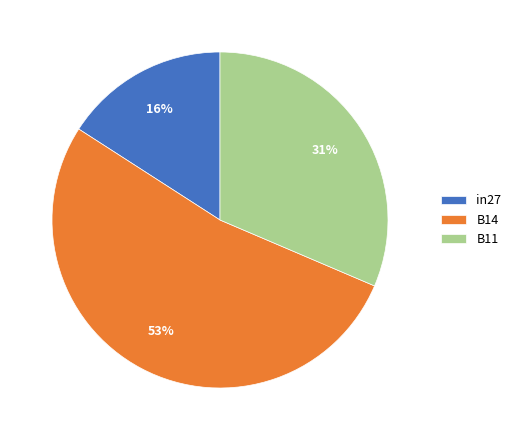

Is the sum of B14 and B11 greater than half?

Yes